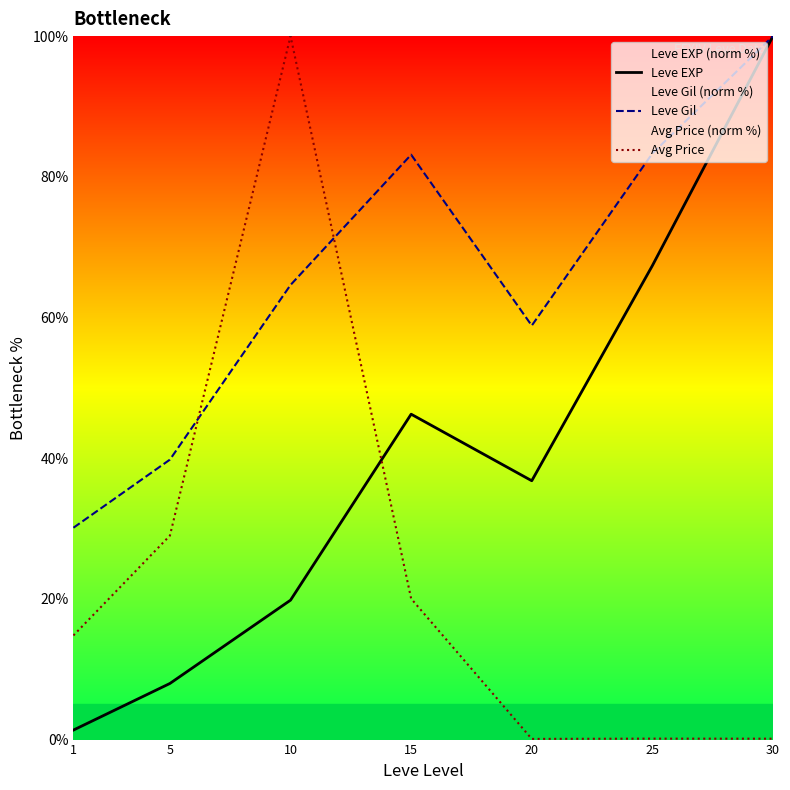

What is the highest value of the Avg Price series?

100.0